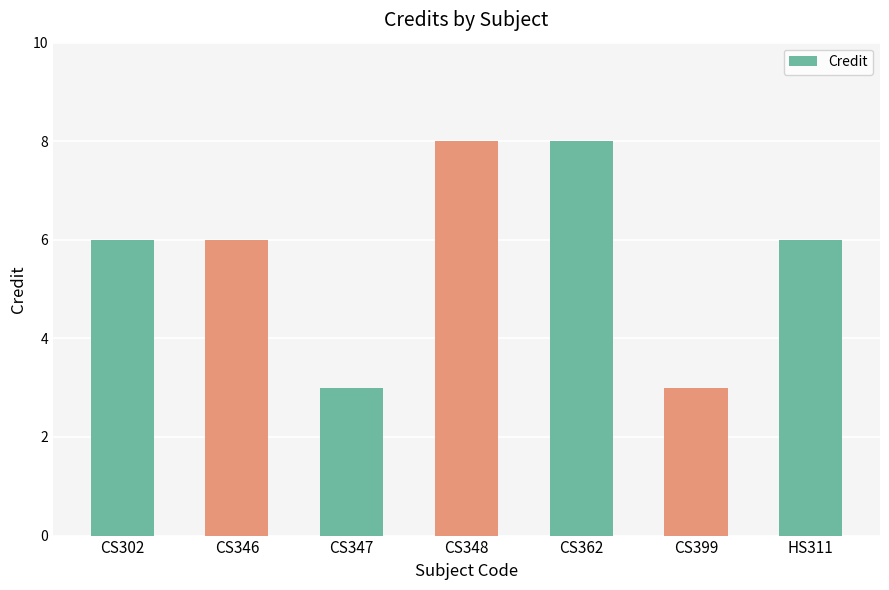

The value at HS311 is 6. True or false?

True